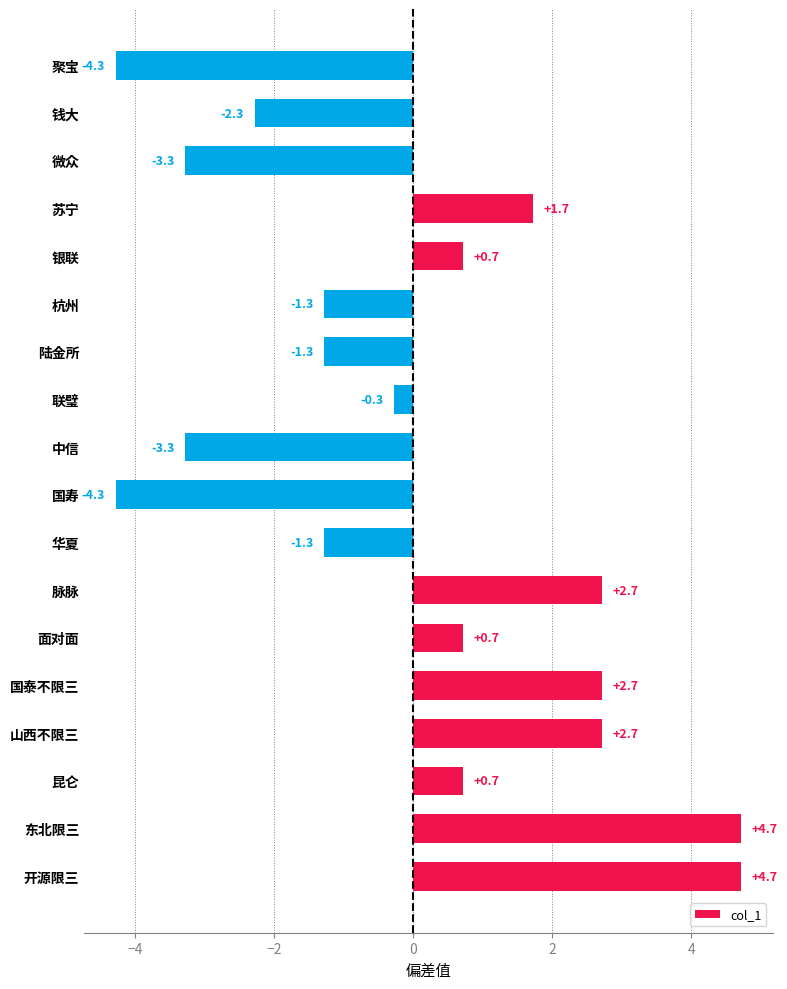

Reading bottom to top, extract all data points from this chart.

4.7	4.7	0.7	2.7	2.7	0.7	2.7	-1.3	-4.3	-3.3	-0.3	-1.3	-1.3	0.7	1.7	-3.3	-2.3	-4.3